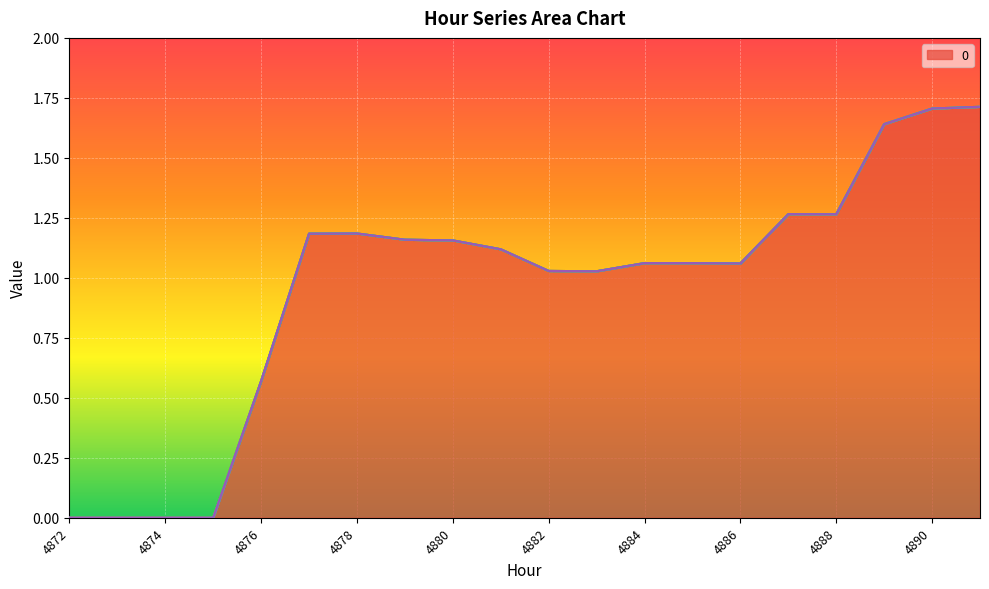

How many lines are shown in the chart?

6